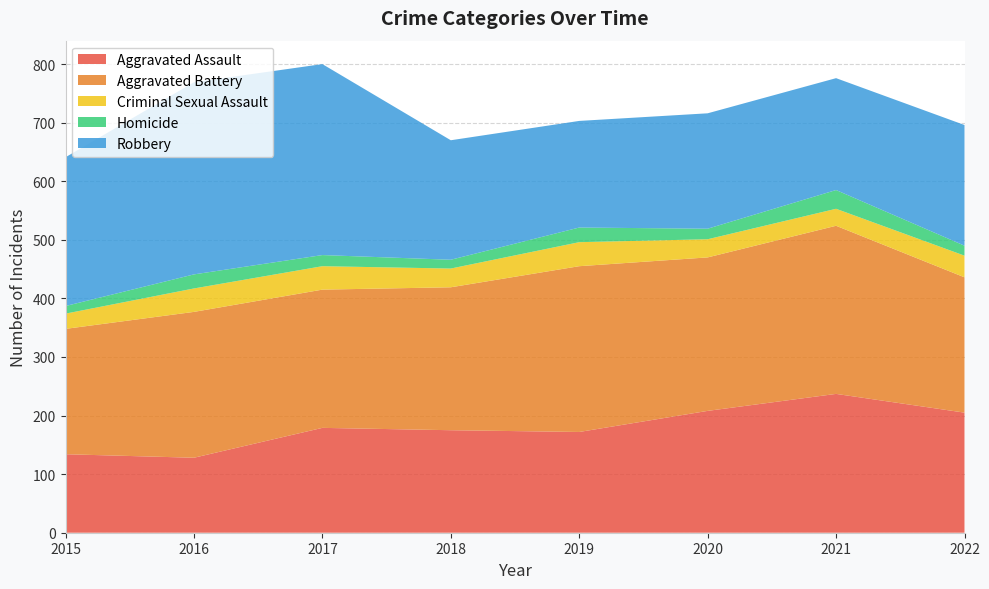

Reading left to right, transcribe all the data shown in this chart.

Aggravated Assault: 134	128	179	175	172	208	237	205
Aggravated Battery: 214	249	236	244	283	262	287	231
Criminal Sexual Assault: 26	40	40	32	41	31	29	37
Homicide: 13	24	19	15	25	18	32	17
Robbery: 254	328	326	204	182	197	191	206